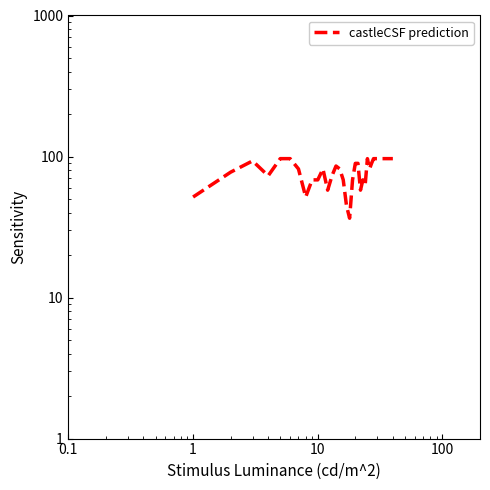

Reading left to right, list all the values displayed in this chart.

51.6	77.5	93.1	73.0	96.6	96.6	81.6	51.6	68.3	68.3	81.6	57.7	73.0	85.6	81.6	68.3	44.7	36.5	68.3	89.4	89.4	57.7	68.3	63.2	96.6	81.6	89.4	96.6	96.6	96.6	96.6	96.6	96.6	96.6	96.6	96.6	96.6	96.6	96.6	96.6